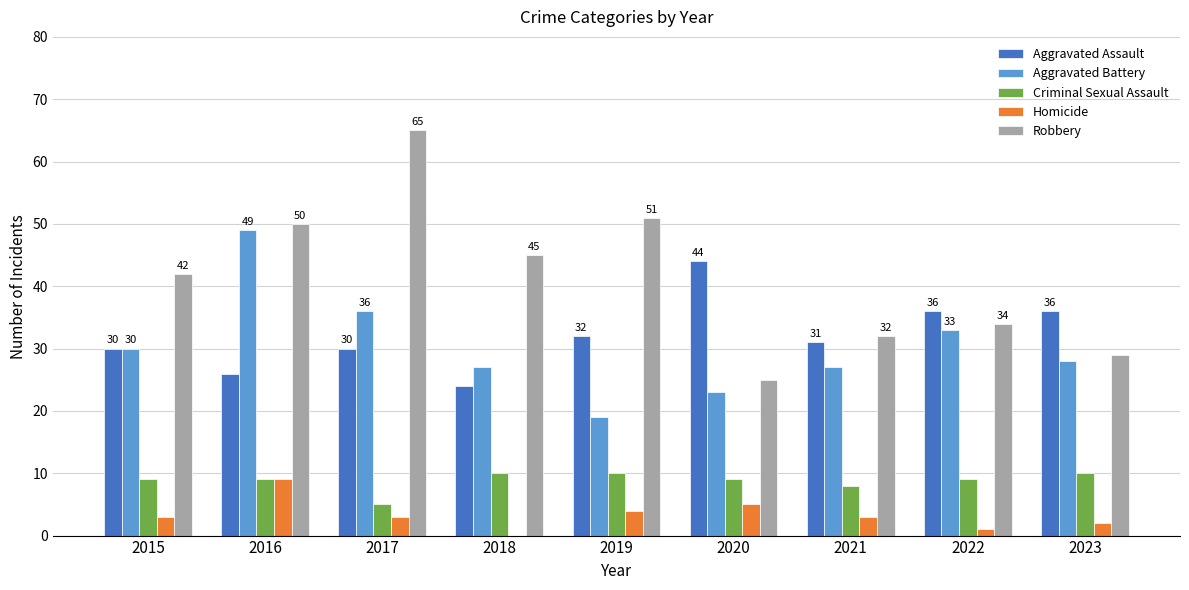

The value of Aggravated Assault at 2019 is 32. True or false?

True